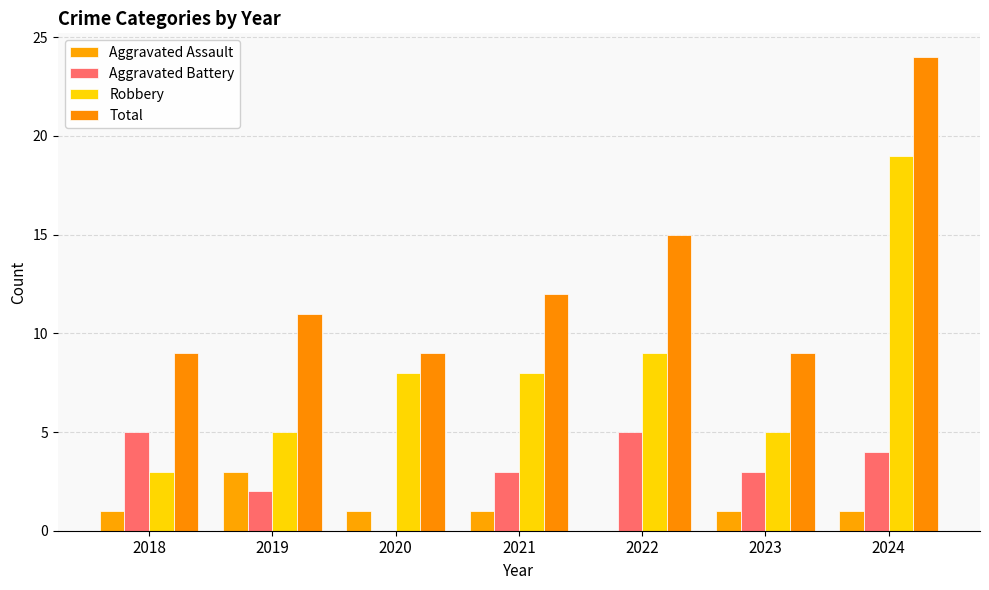

What is the value of the Total bar at the 2nd from the left?

11